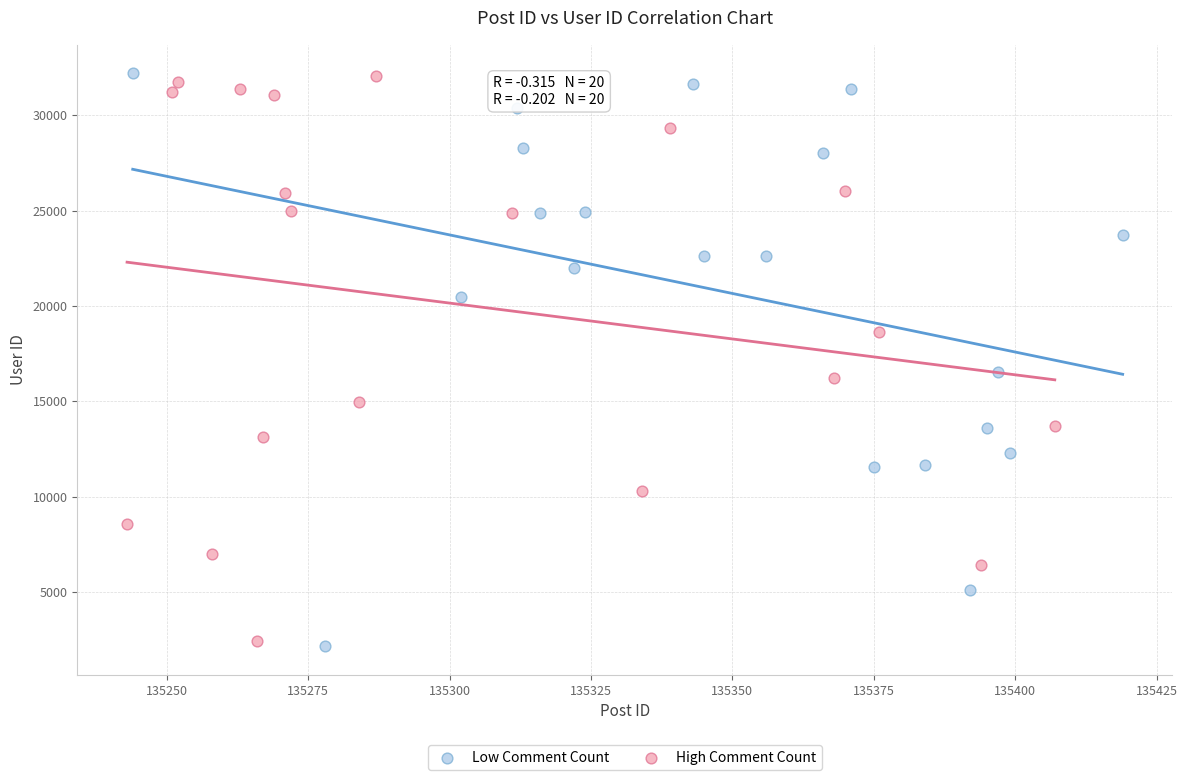

Which series reaches the minimum Y coordinate?

Low Comment Count